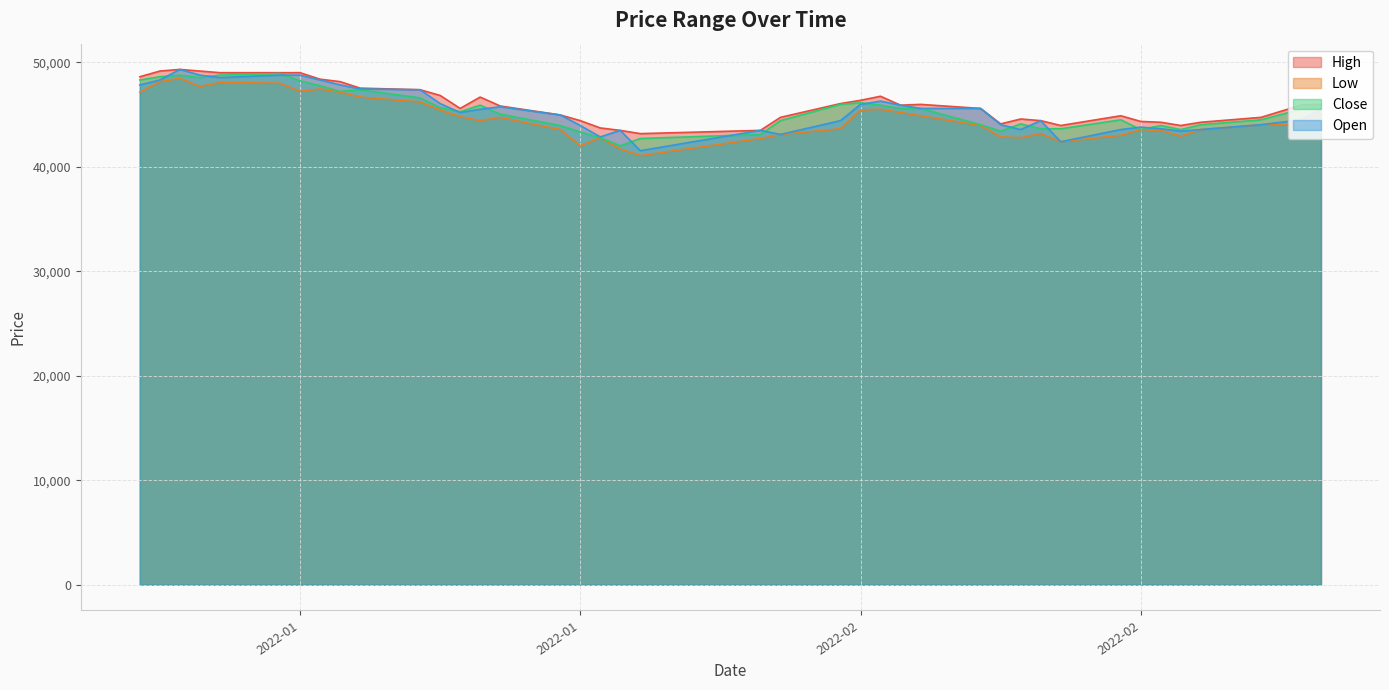

What are all the series names shown in the legend?

High, Low, Close, Open